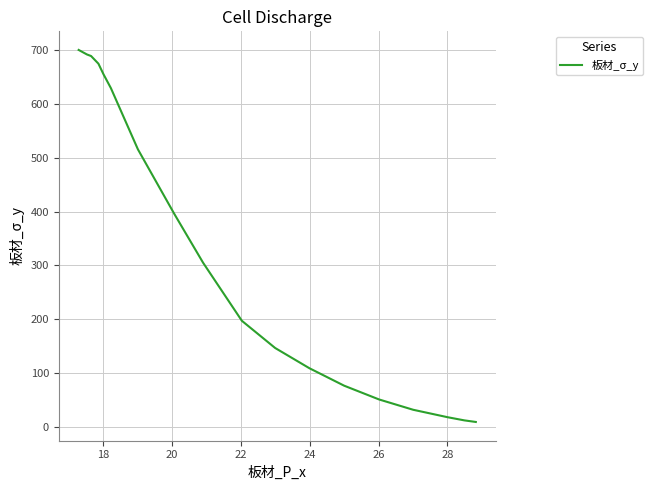

What is the greatest value displayed?

699.4